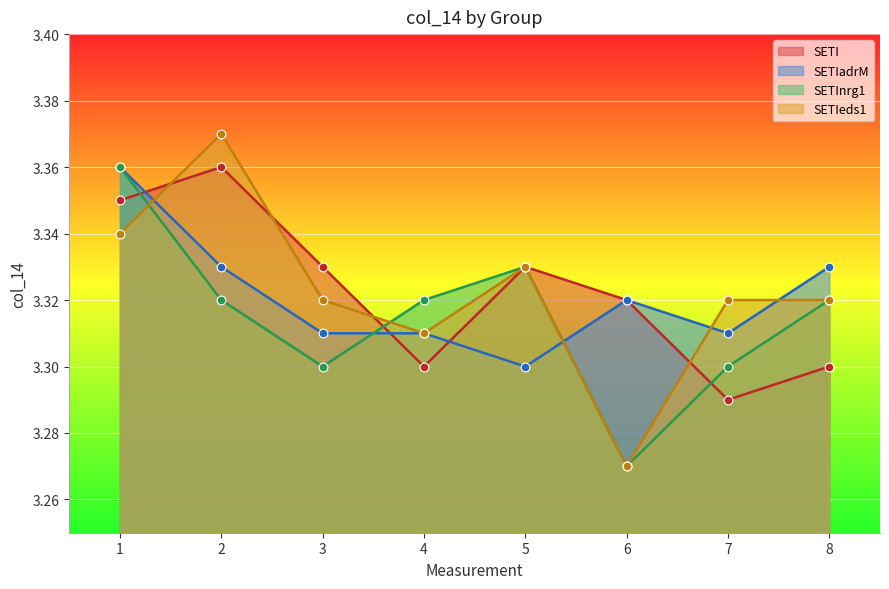

Which series reaches the maximum Y coordinate?

SETIeds1